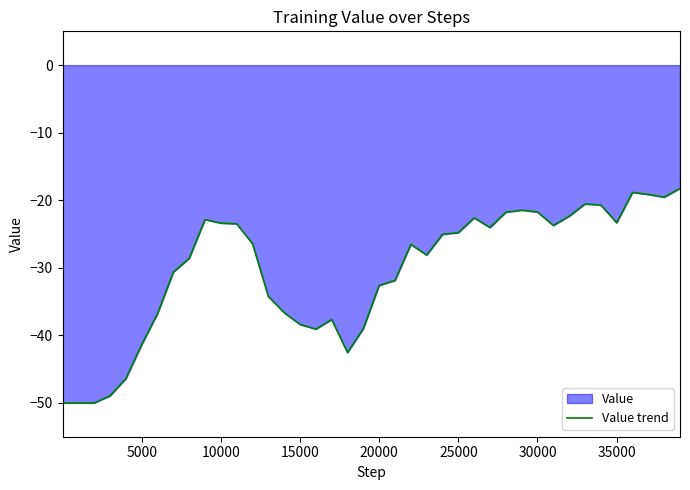

What is the difference between the maximum and minimum values?

31.8